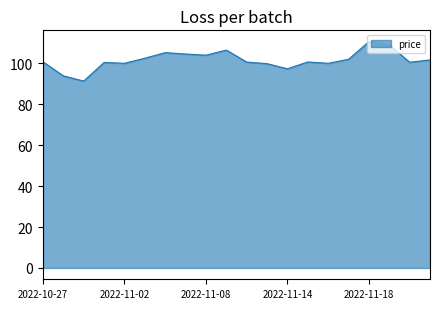

What is the difference between the maximum and minimum values?

19.3